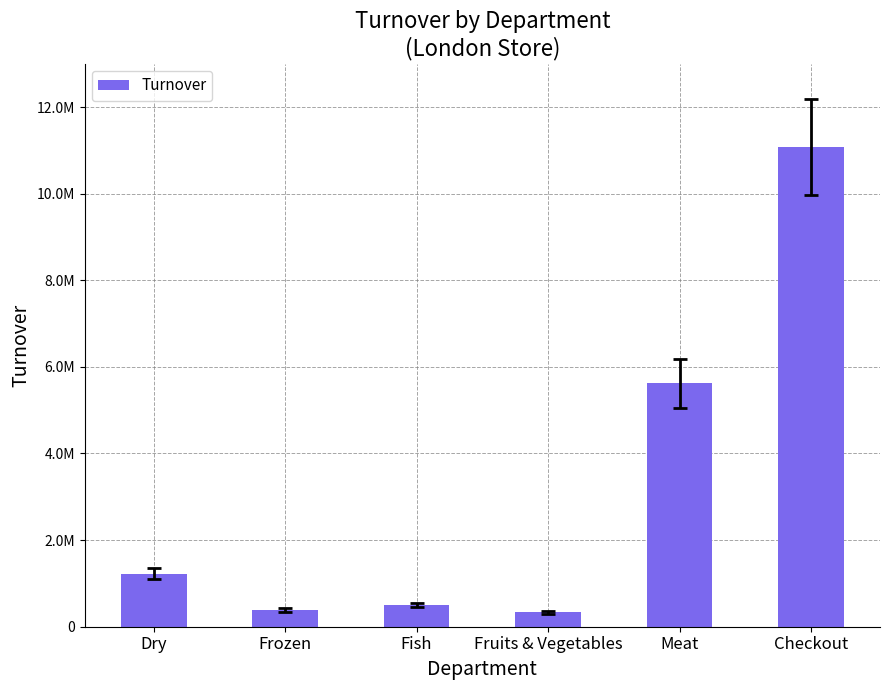

Rank the categories by value from highest to lowest.

Checkout, Meat, Dry, Fish, Frozen, Fruits & Vegetables